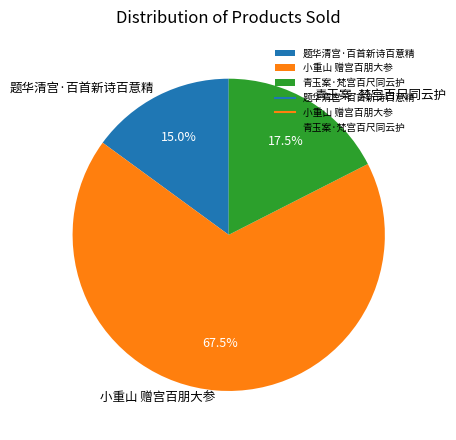

Rank the categories by value from lowest to highest.

题华清宫·百首新诗百意精, 青玉案·梵宫百尺同云护, 小重山 赠宫百朋大参